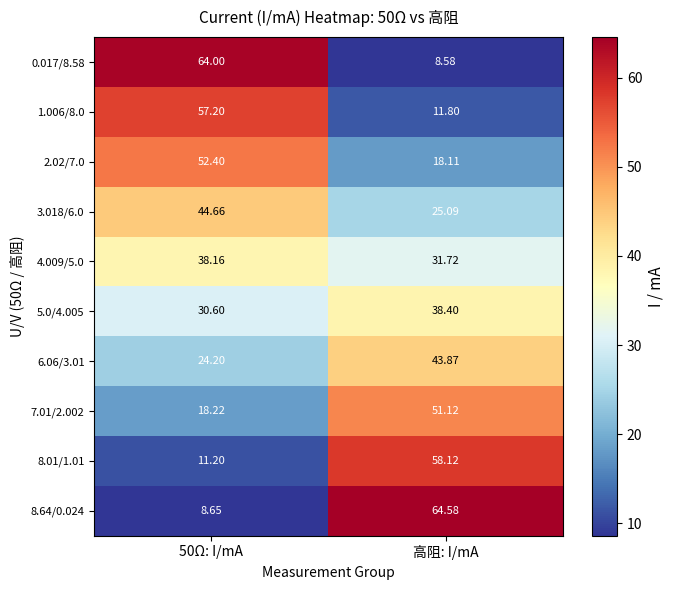

Is the value of 3.018/6.0 at 高阻: I/mA greater than the value of 8.01/1.01 at 高阻: I/mA?

No